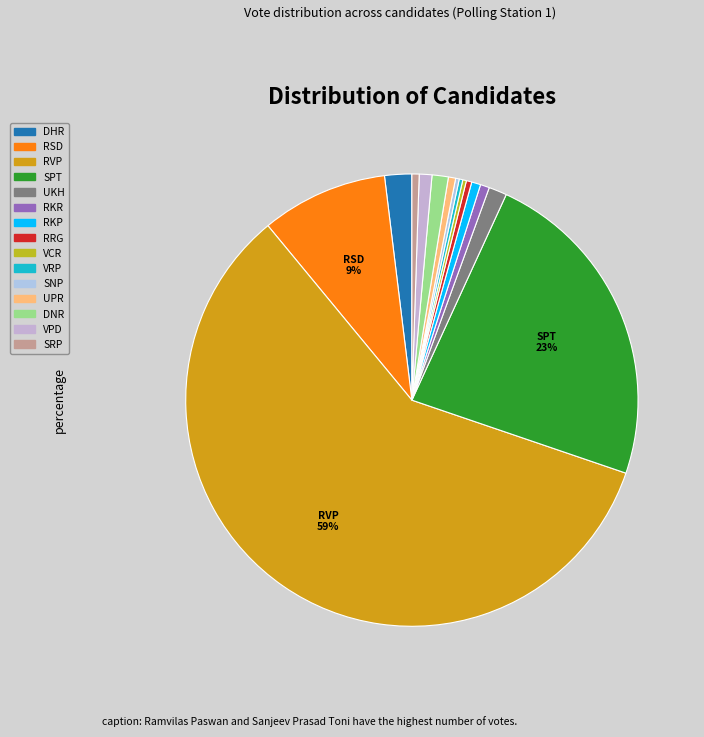

Does any single category account for the majority?

Yes